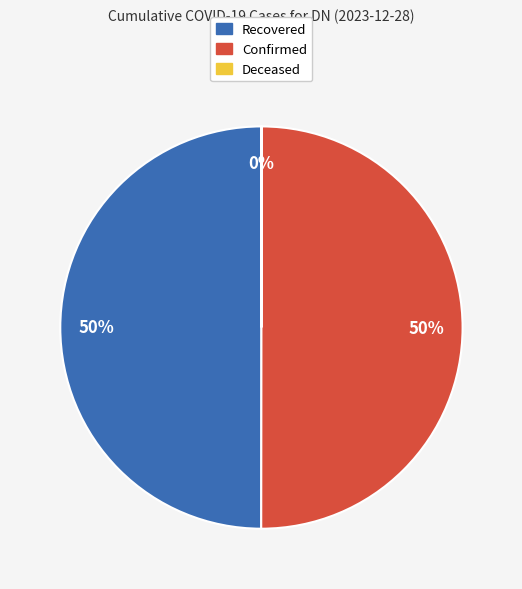

What is the ratio of the value at Recovered to the value at Confirmed?

1.0